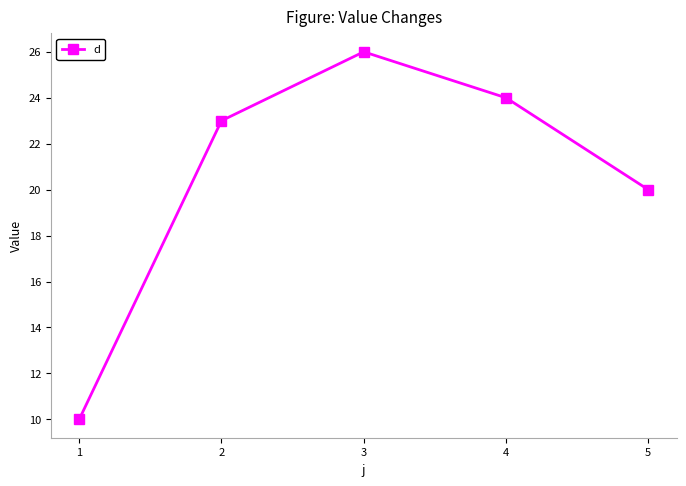

Reading right to left, transcribe all the data shown in this chart.

5=20	4=24	3=26	2=23	1=10